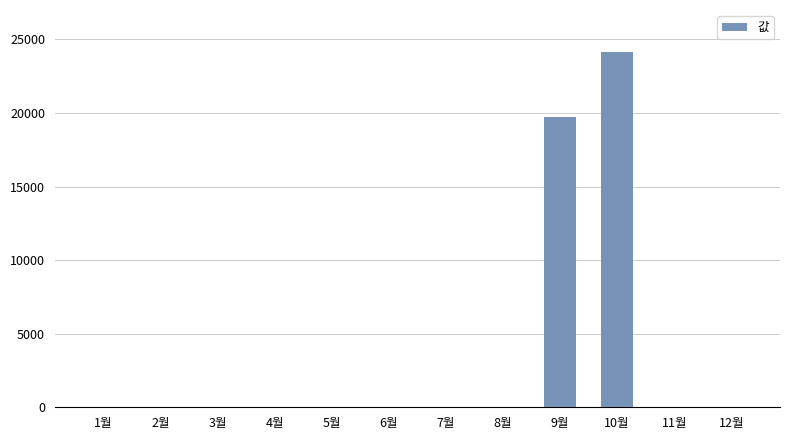

The value at 8월 is 13427. True or false?

False